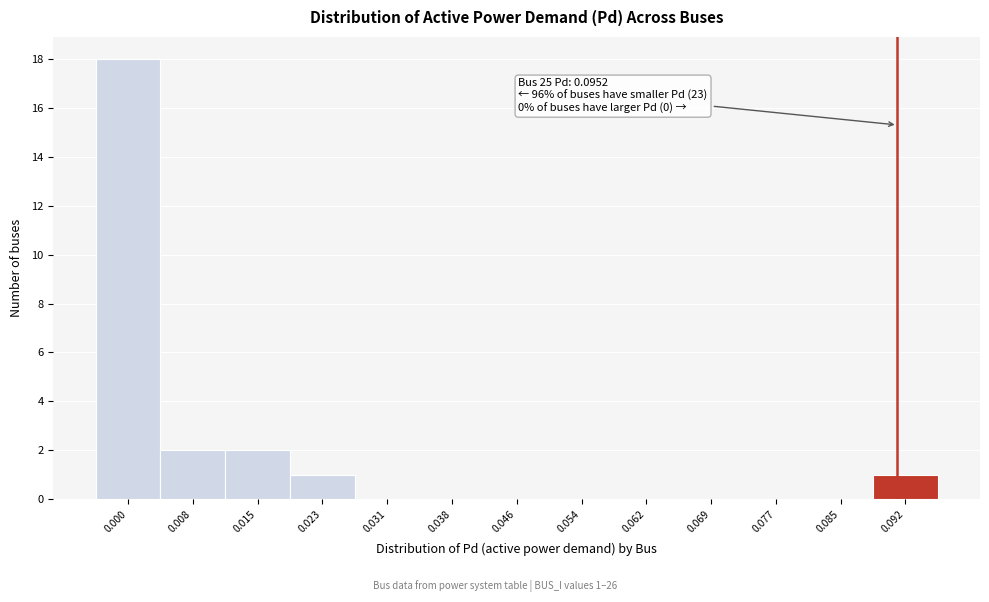

Reading left to right, extract all data points from this chart.

0.000=18	0.008=2	0.015=2	0.023=1	0.031=0	0.038=0	0.046=0	0.054=0	0.062=0	0.069=0	0.077=0	0.085=0	0.092=1